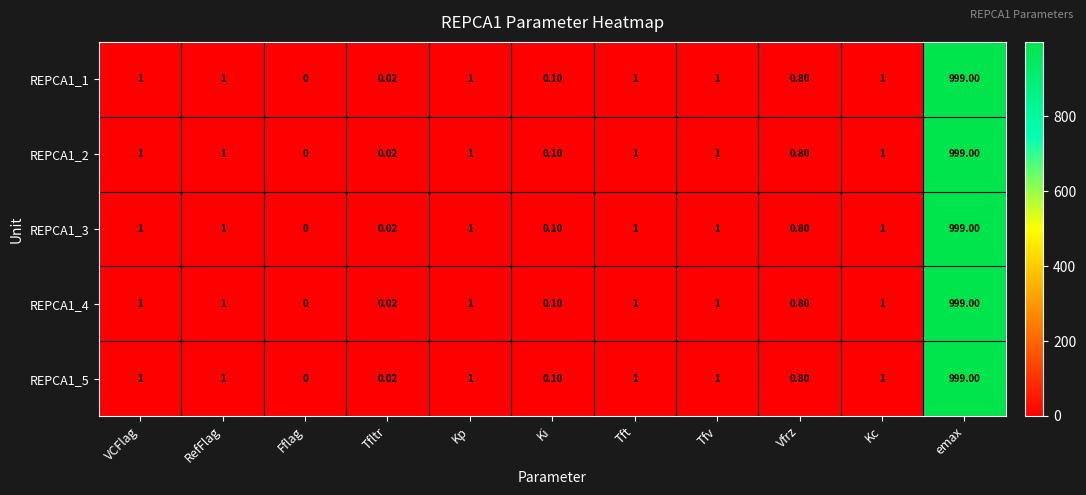

Is the value of REPCA1_4 at Vfrz greater than the value of REPCA1_2 at Tfltr?

Yes